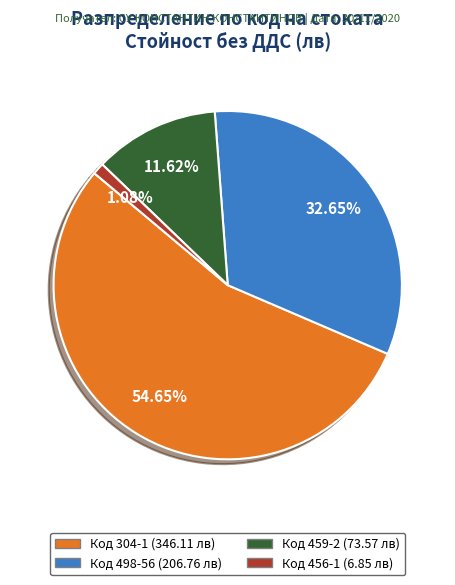

Is there any slice that represents more than half of the pie?

Yes